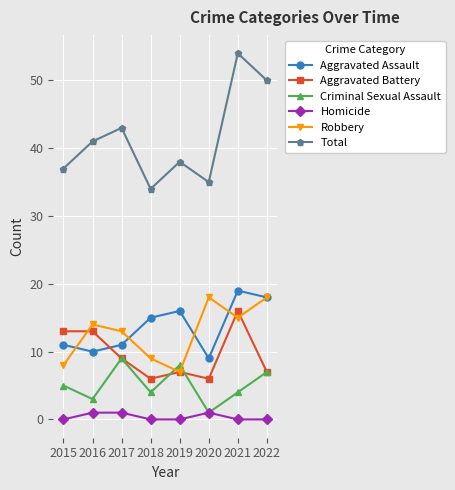

How many lines are shown in the chart?

6